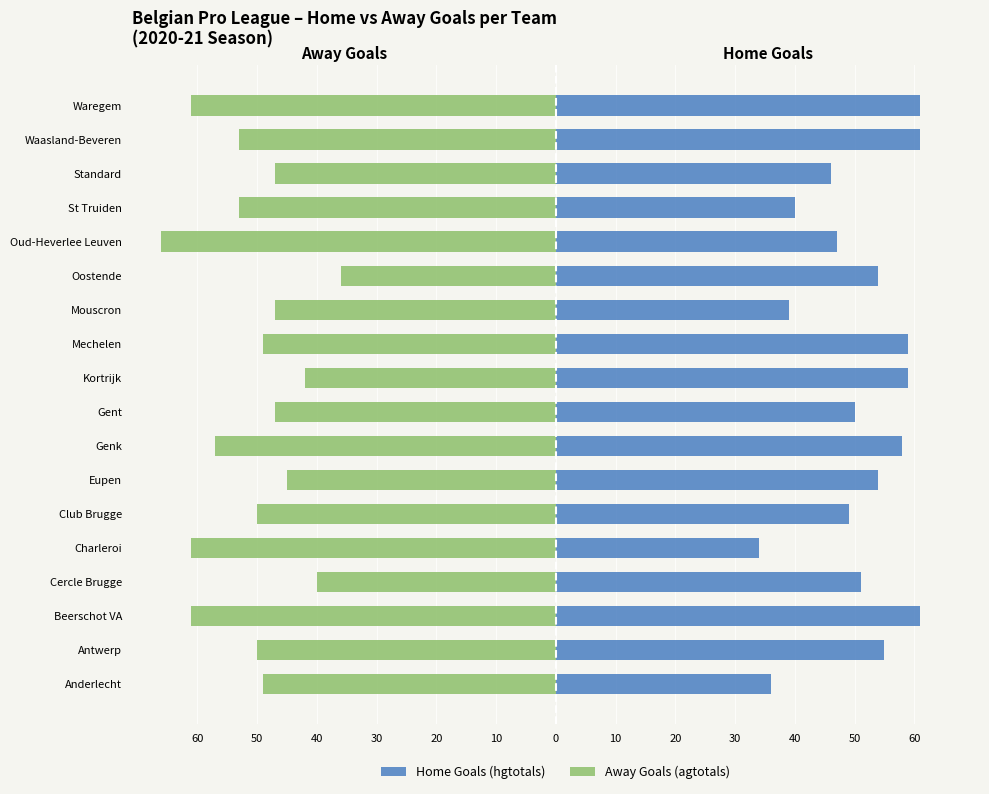

How many values in the Home Goals (hgtotals) series exceed 54?

7